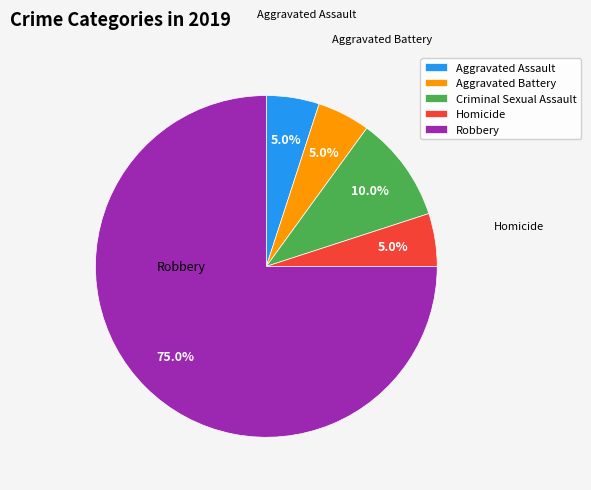

What is the largest slice in the pie chart?

Robbery